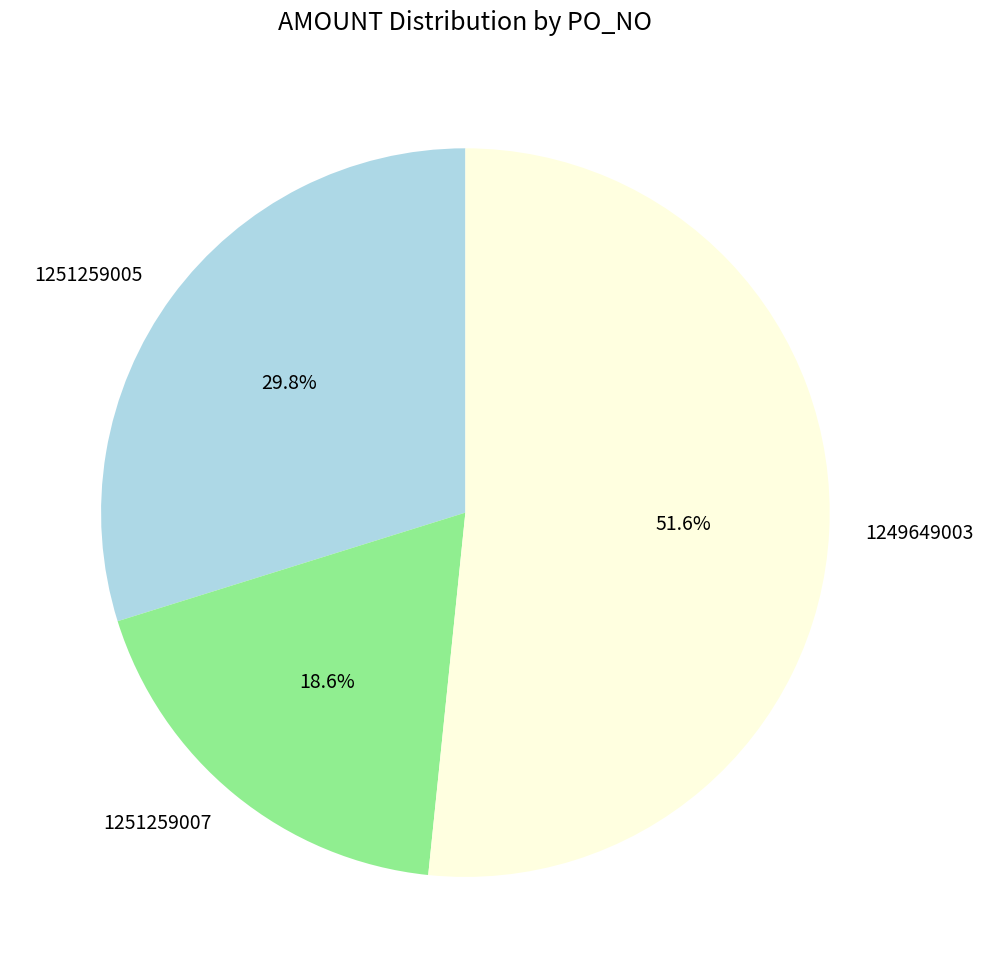

Between 1251259007 and 1249649003, which is larger?

1249649003